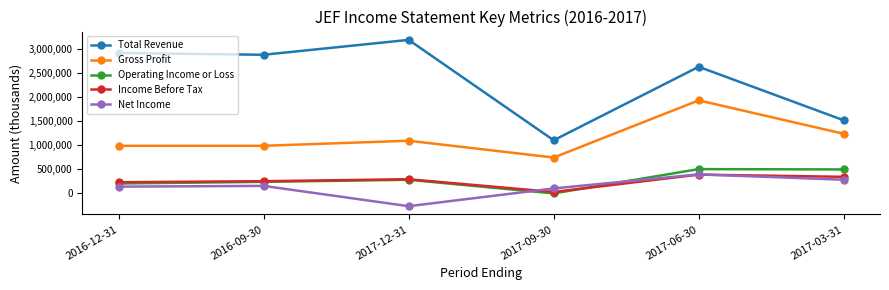

How many categories are shown in the chart?

6